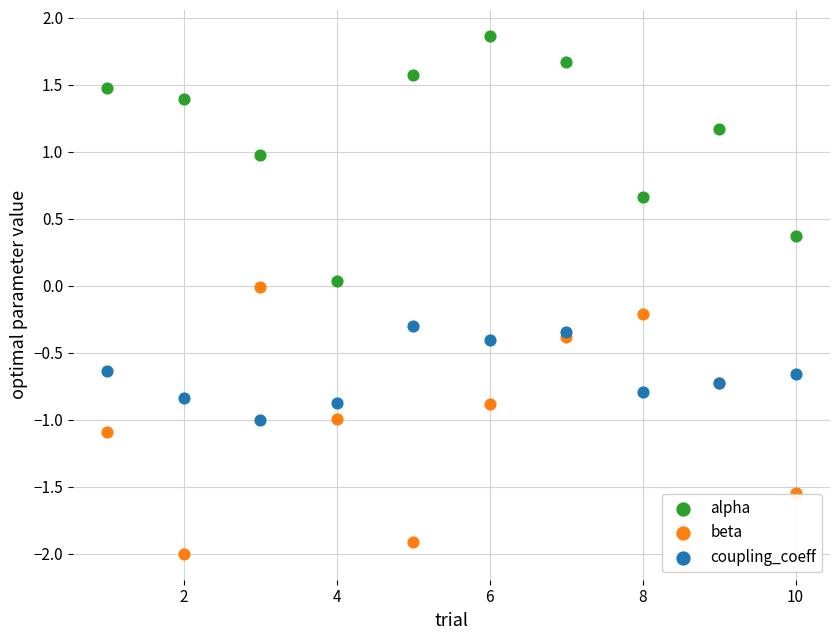

Which series reaches the maximum Y coordinate?

alpha